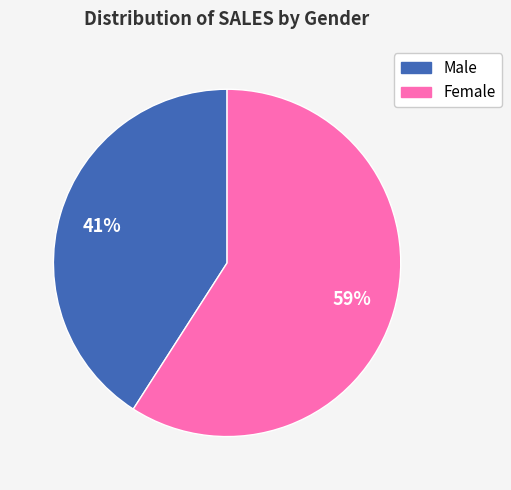

Is the sum of Male and Female greater than half?

Yes